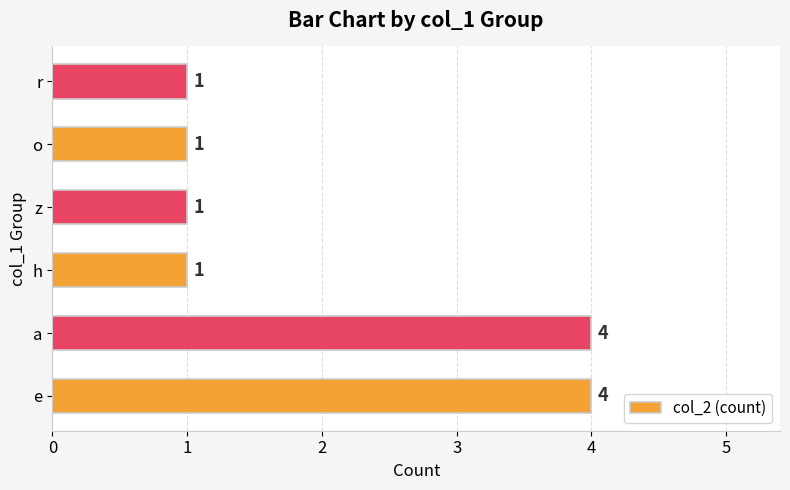

What is the ratio of the value at r to the value at h?

1.0